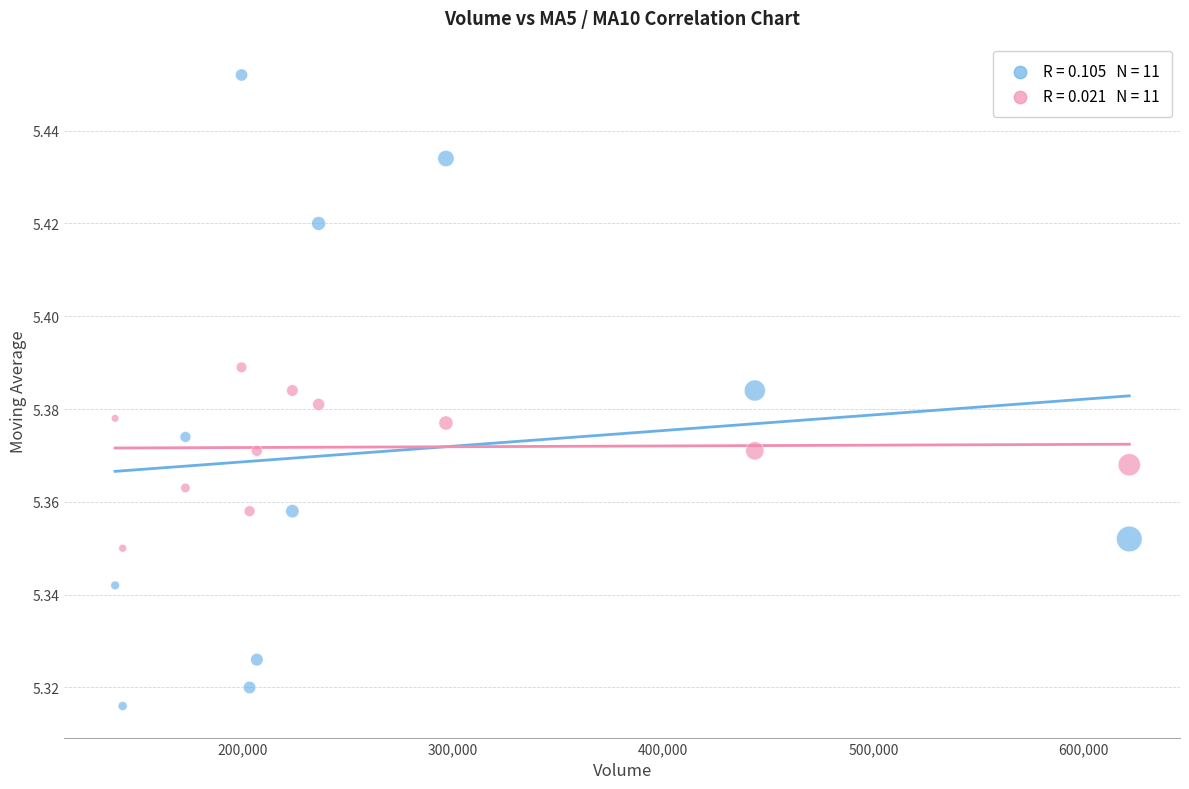

Across all data points, what is the range of X values (max minus min)?

482401.3